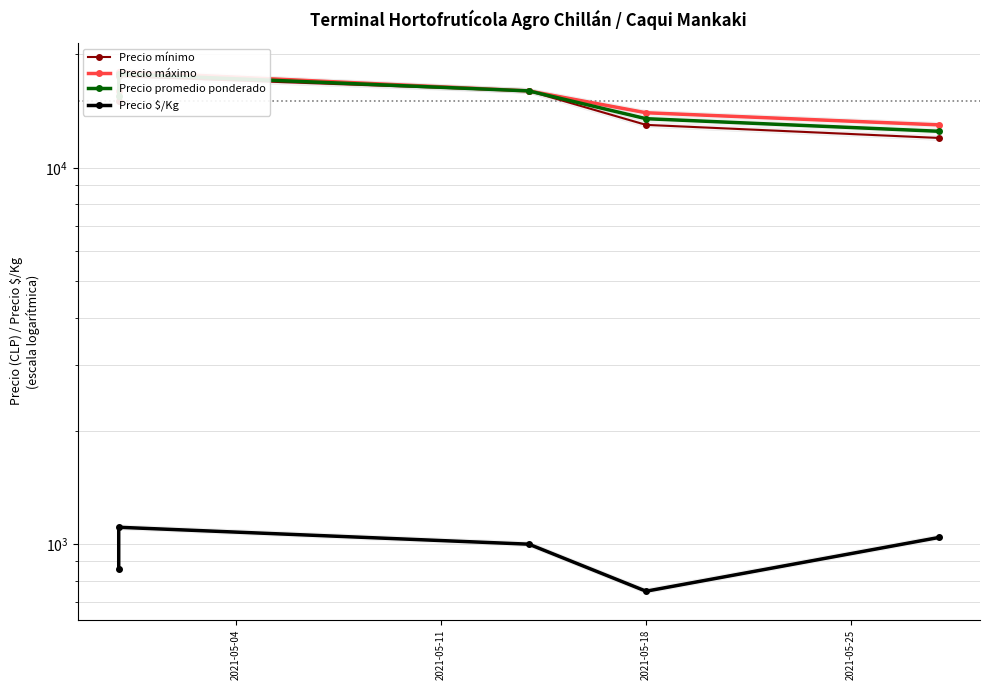

List the series in order of their peak value, highest first.

Precio máximo, Precio promedio ponderado, Precio mínimo, Precio $/Kg